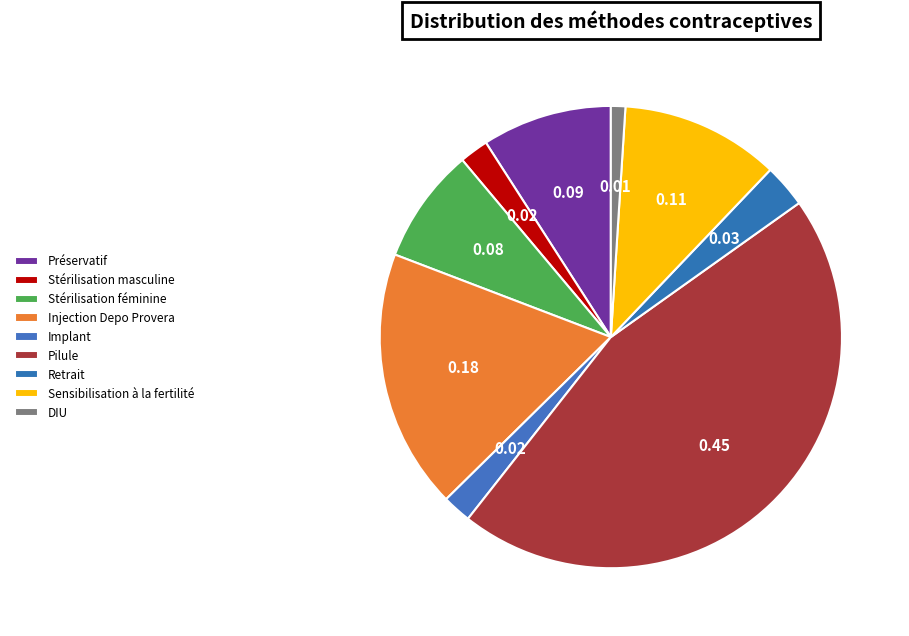

What percentage do Préservatif and Retrait together represent?

12.1%